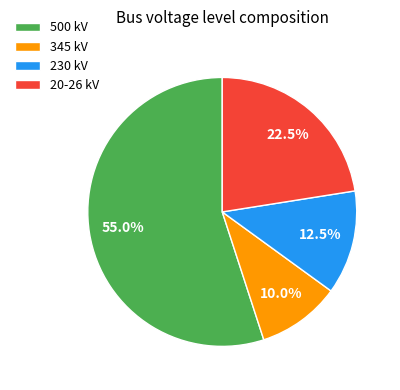

Rank the categories by value from highest to lowest.

500 kV, 20-26 kV, 230 kV, 345 kV